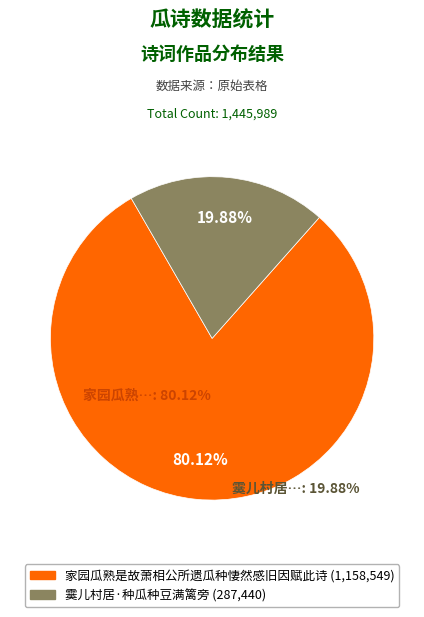

To the nearest percent, what percentage of the pie is 家园瓜熟是故萧相公所遗瓜种悽然感旧因赋此诗?

80%